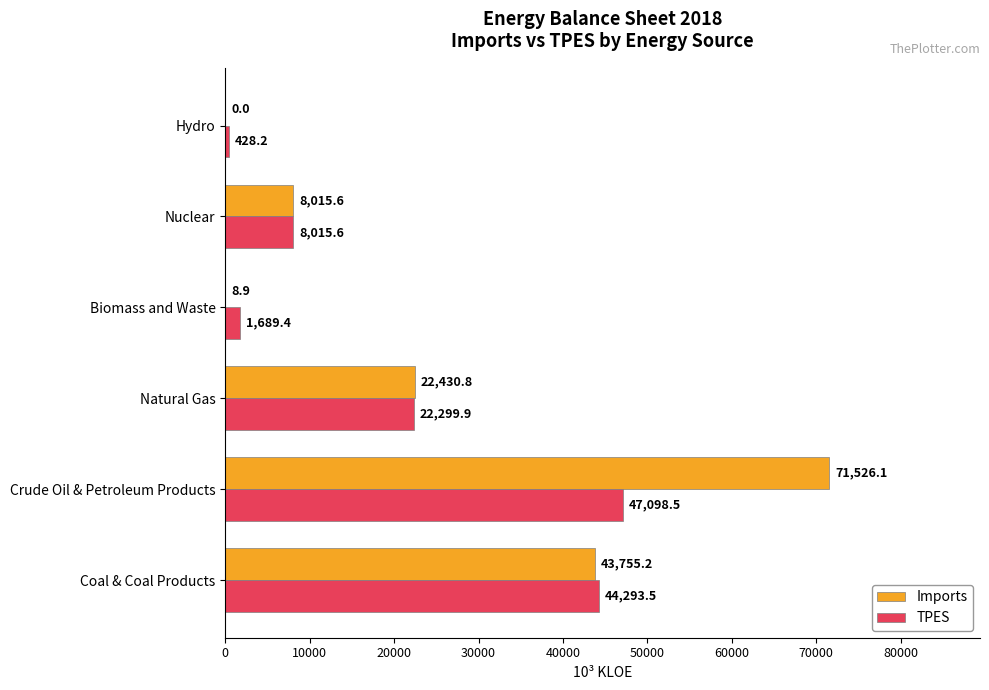

What is the sum of all TPES values?

123825.1